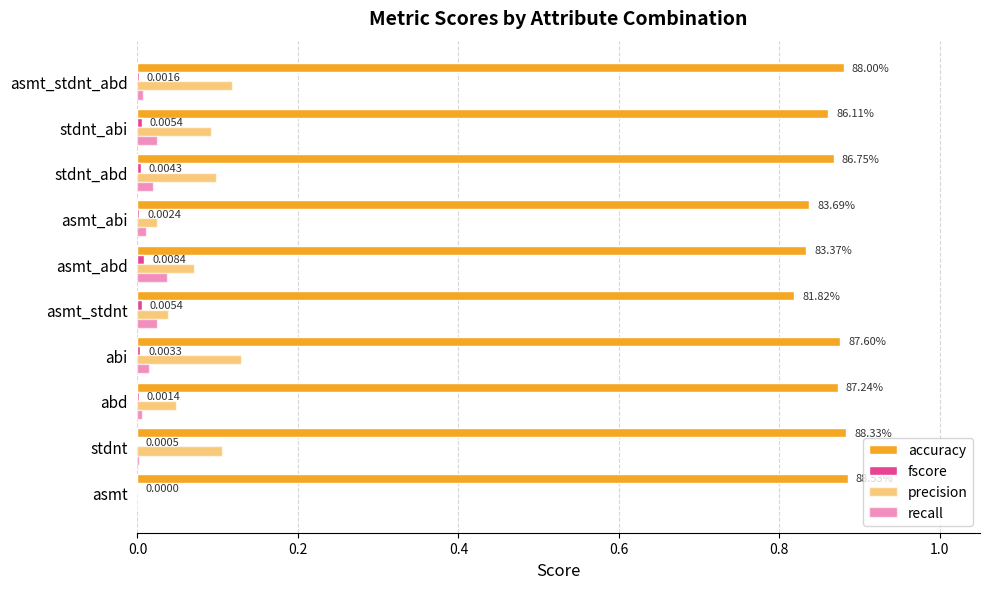

How many data points does each series have?

10